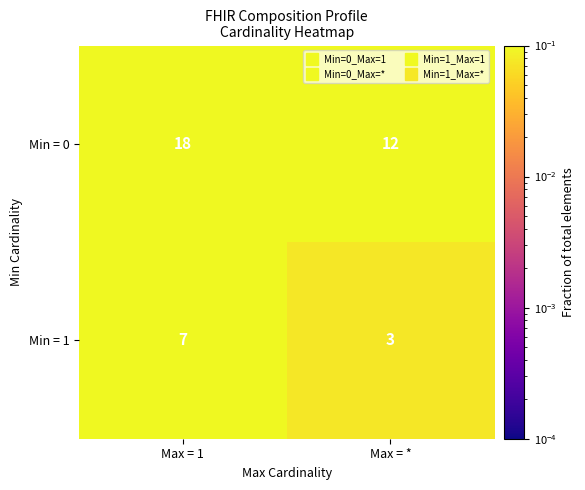

Rank the series by their average value, from highest to lowest.

Min = 0, Min = 1